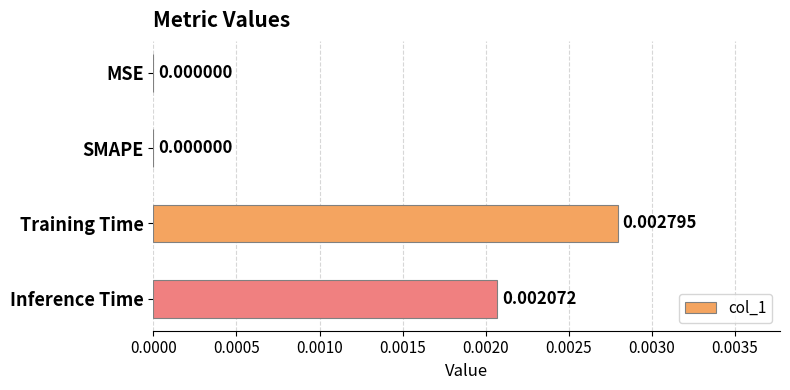

Which label corresponds to the largest value in the chart?

Training Time